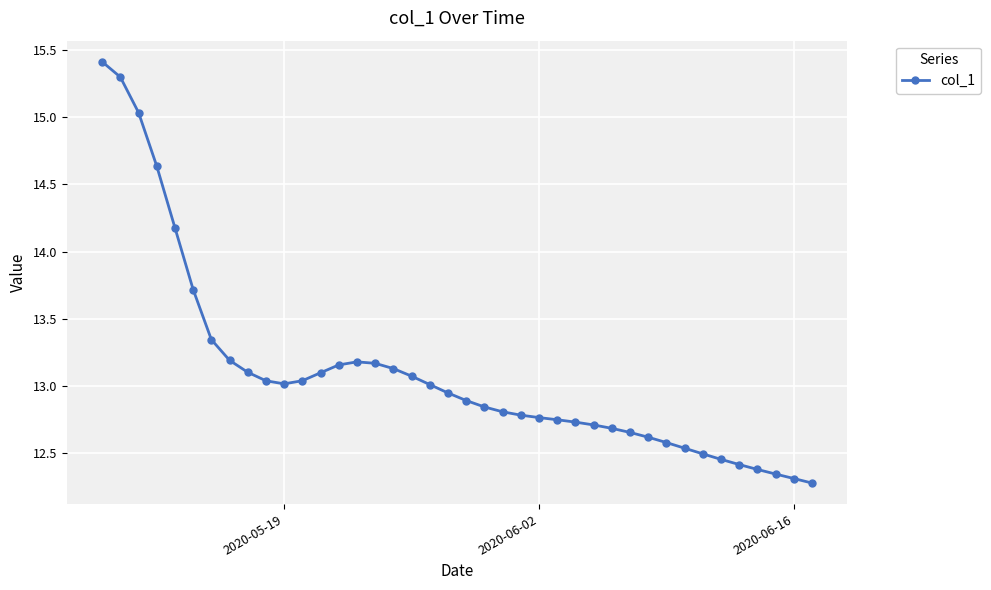

How many lines are shown in the chart?

1